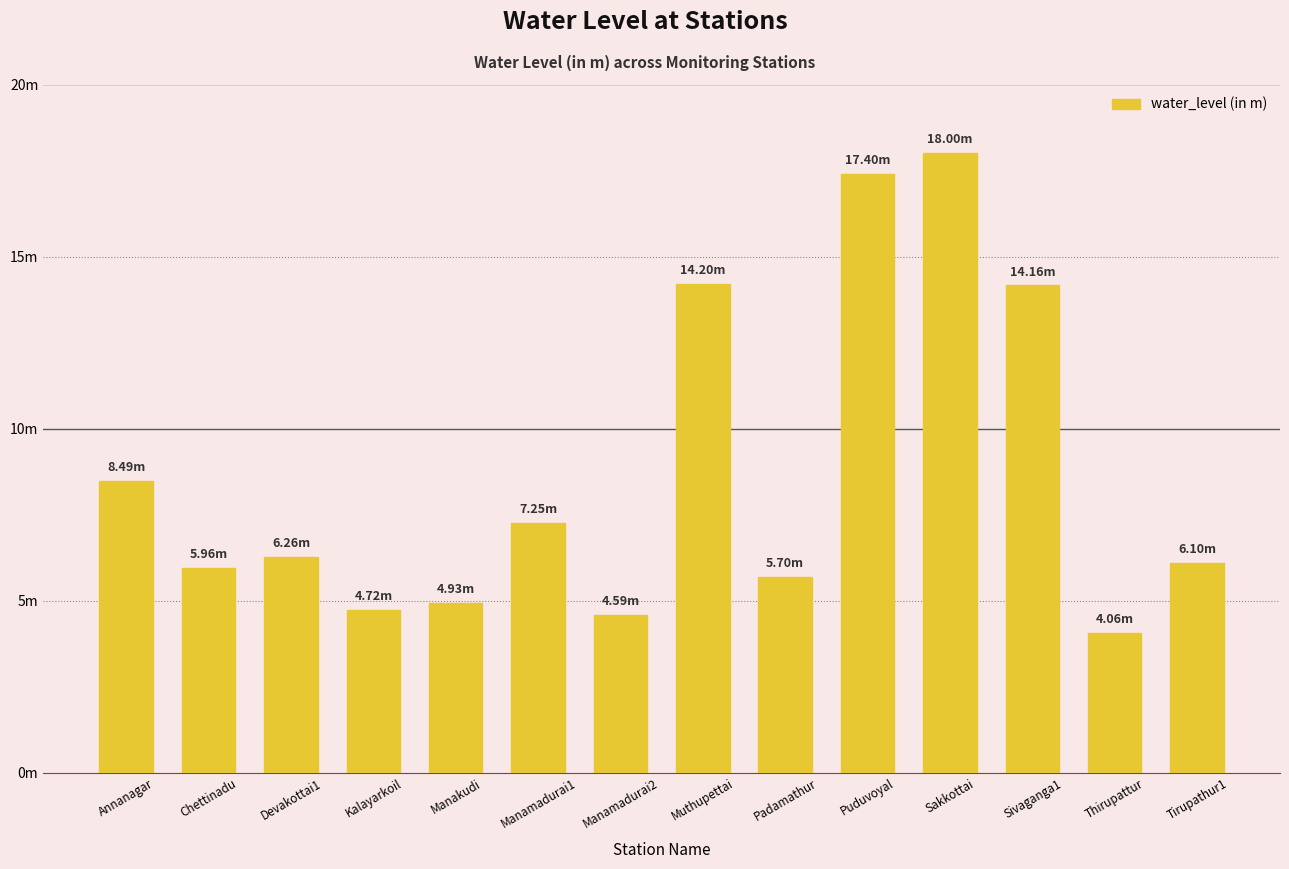

Does the chart contain any negative values?

No